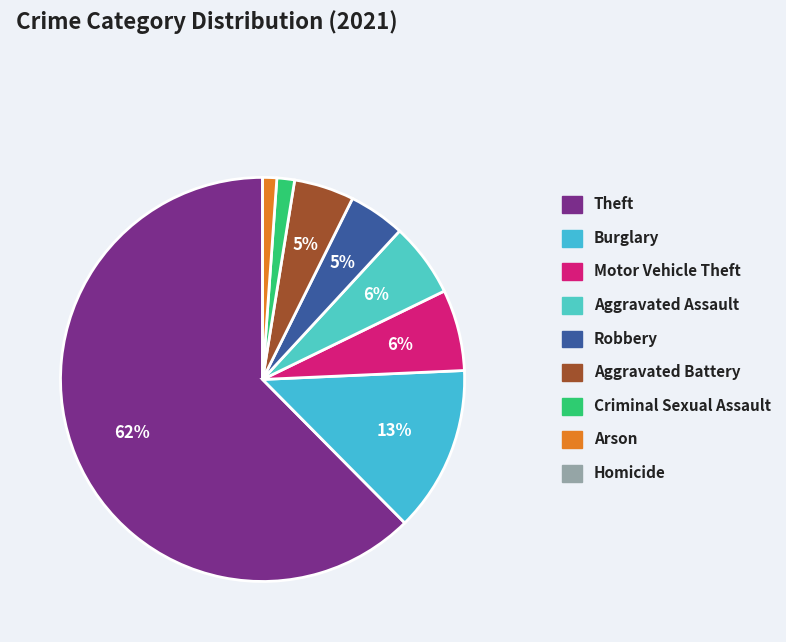

To the nearest percent, what is the difference between the largest and smallest slice percentages?

62%